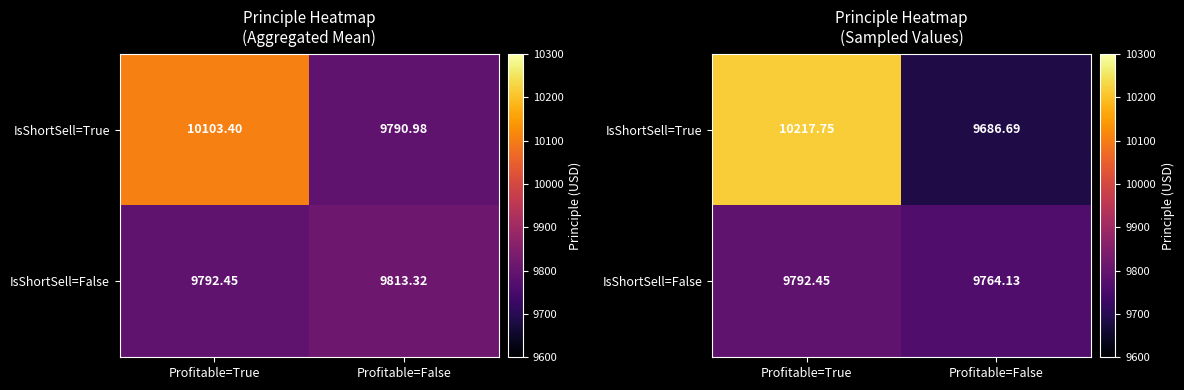

Which series has the widest spread of values?

IsShortSell=True